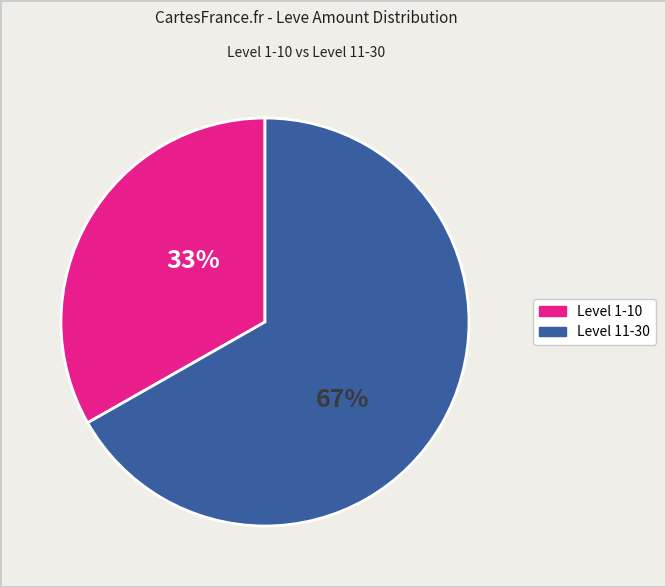

To the nearest percent, what is the difference between the largest and smallest slice percentages?

34%